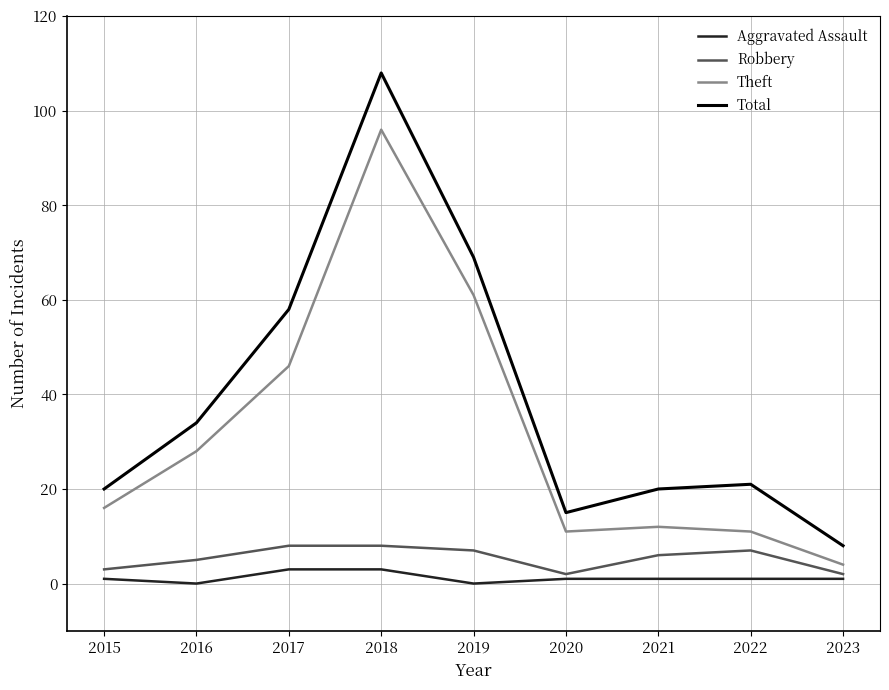

Which label corresponds to the largest value in the chart?

2018